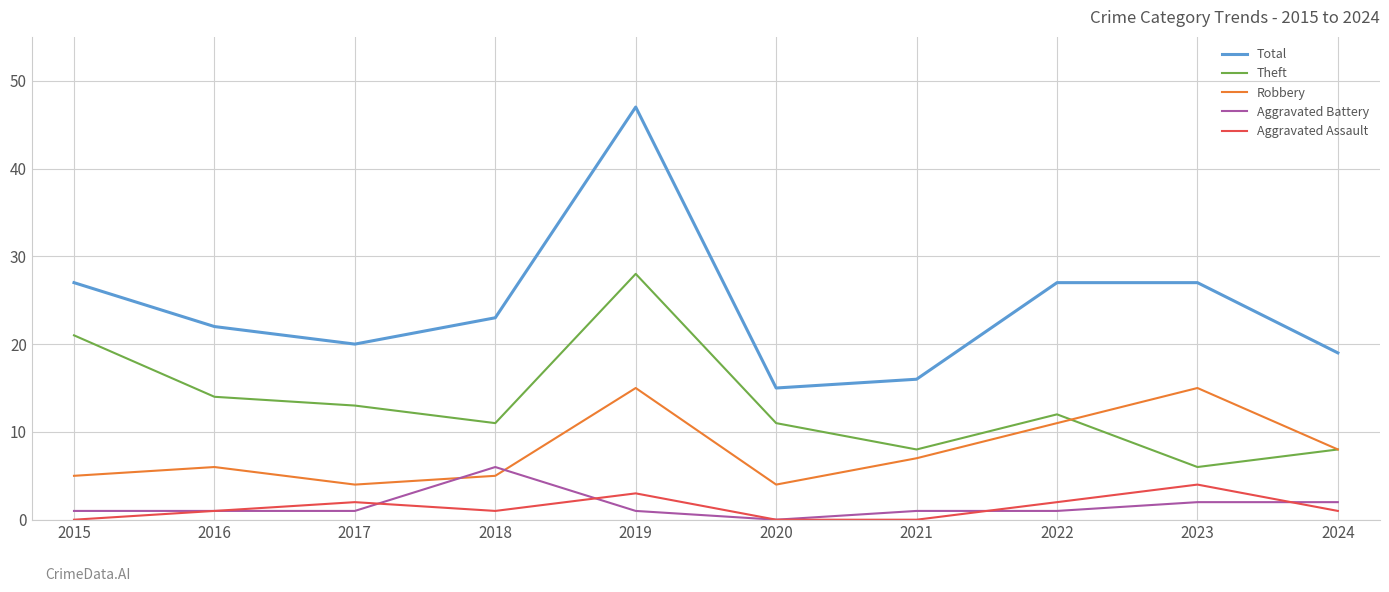

Reading left to right, transcribe all the data shown in this chart.

Total: 2015=27	2016=22	2017=20	2018=23	2019=47	2020=15	2021=16	2022=27	2023=27	2024=19
Theft: 2015=21	2016=14	2017=13	2018=11	2019=28	2020=11	2021=8	2022=12	2023=6	2024=8
Robbery: 2015=5	2016=6	2017=4	2018=5	2019=15	2020=4	2021=7	2022=11	2023=15	2024=8
Aggravated Battery: 2015=1	2016=1	2017=1	2018=6	2019=1	2020=0	2021=1	2022=1	2023=2	2024=2
Aggravated Assault: 2015=0	2016=1	2017=2	2018=1	2019=3	2020=0	2021=0	2022=2	2023=4	2024=1